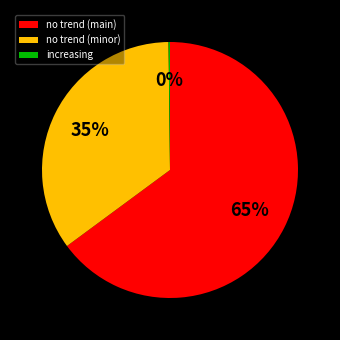

To the nearest percent, what is the difference between the largest and smallest slice percentages?

65%